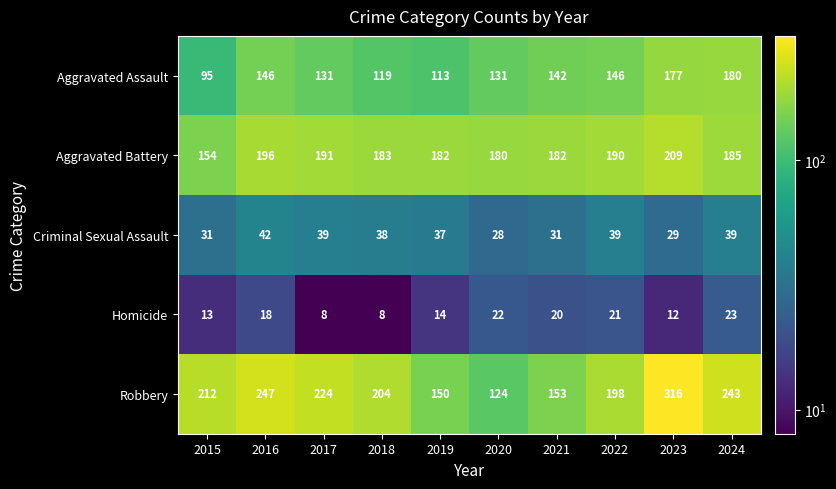

What value does the Aggravated Battery series have at 2017?

191